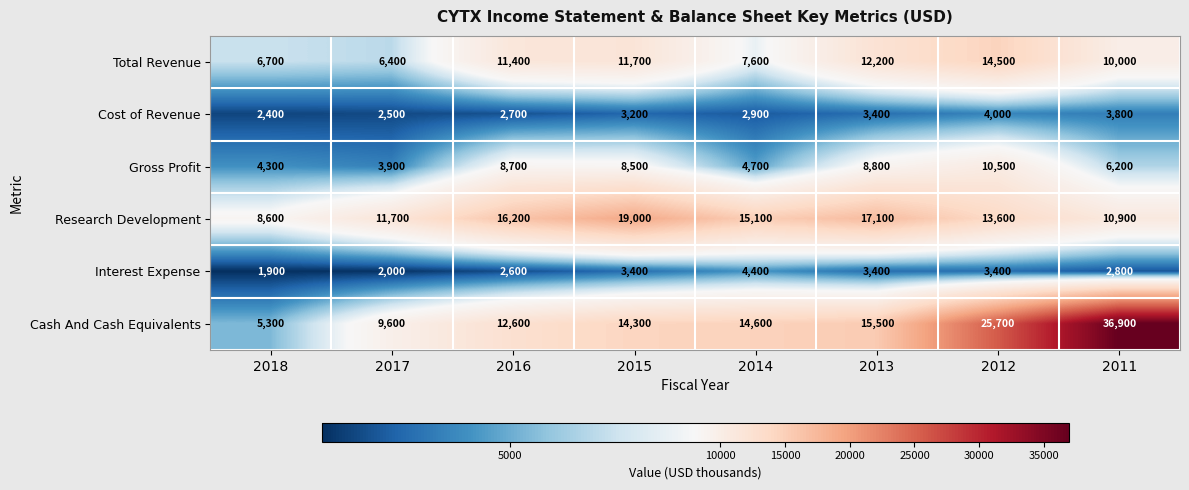

Which series has the largest total across all categories?

Cash And Cash Equivalents